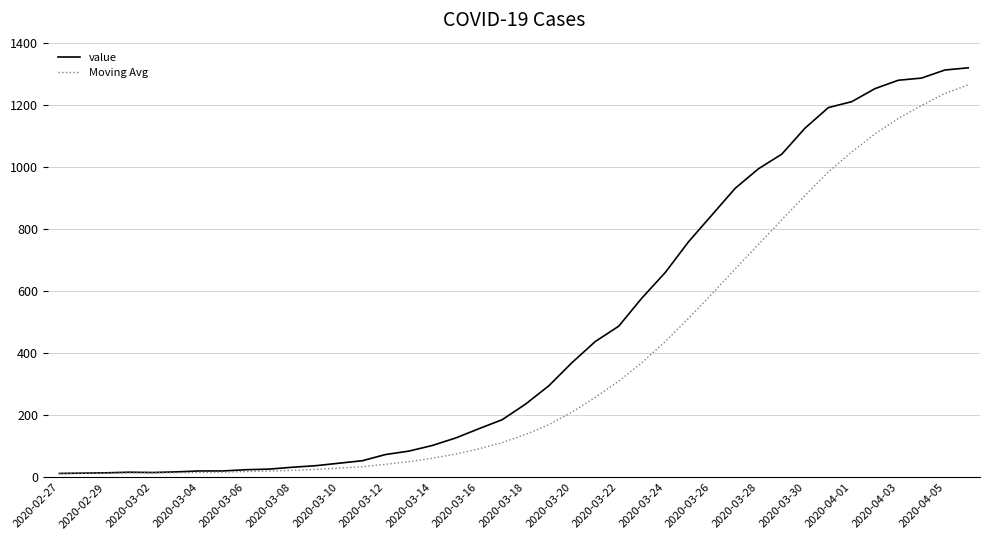

Which series has the largest total across all categories?

value